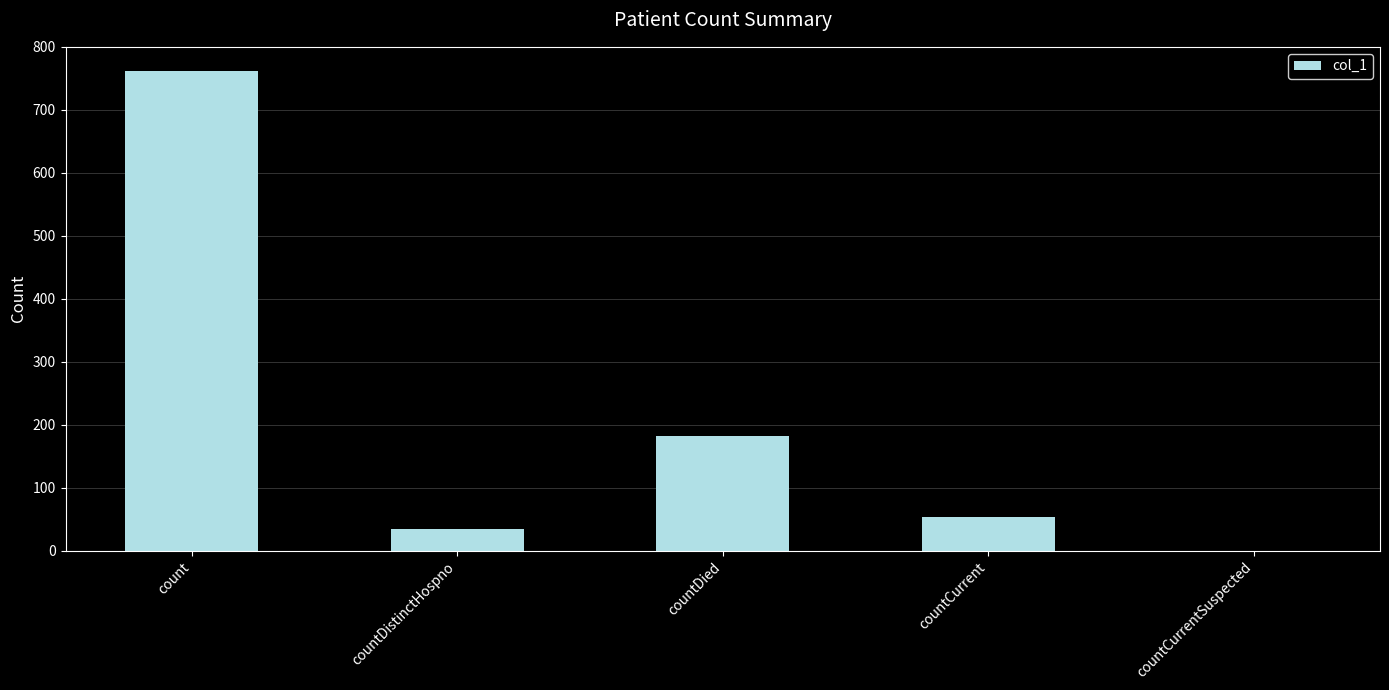

Where does the data first go above 53?

count